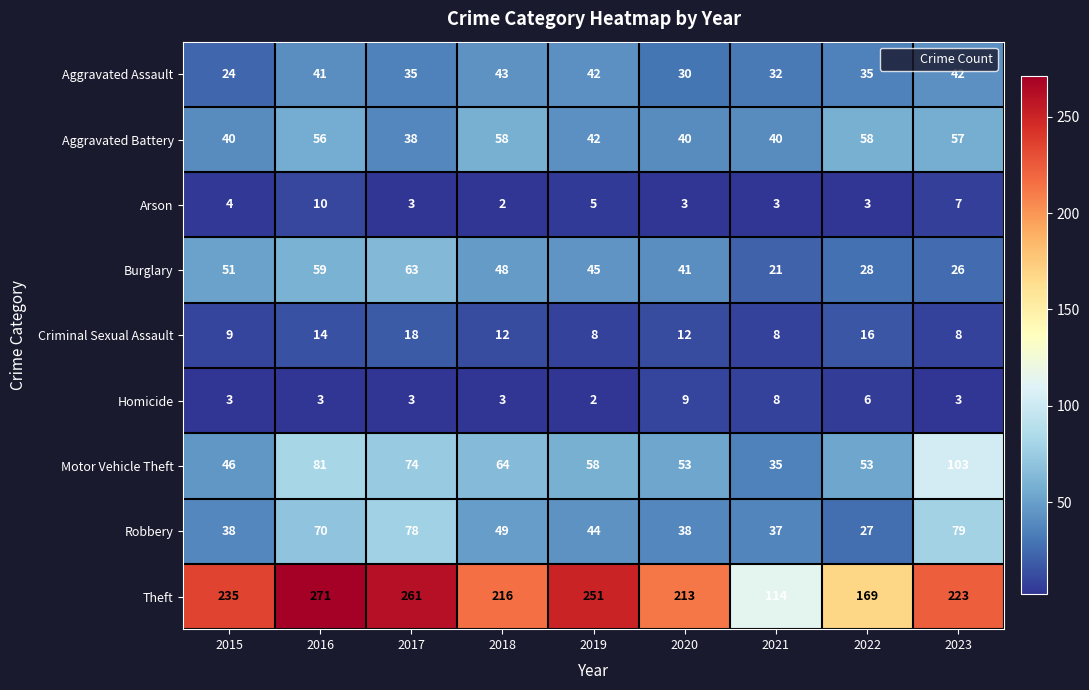

What is the difference between the highest and lowest values at 2015?

232